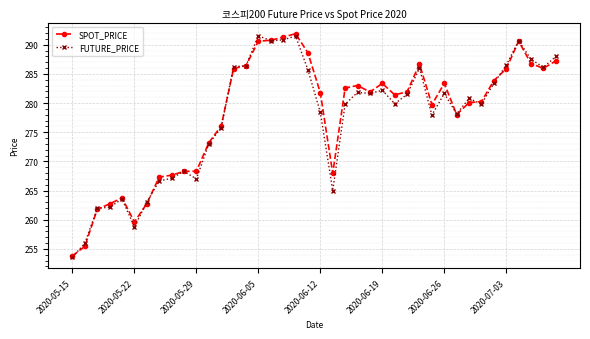

What is the lowest value of the FUTURE_PRICE series?

253.6